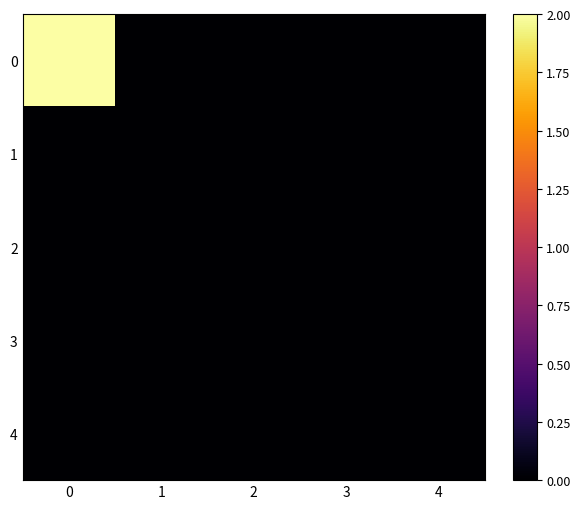

Reading left to right, what are all the values shown in this chart?

0: 0=2	1=0	2=0	3=0	4=0
1: 0=0	1=0	2=0	3=0	4=0
2: 0=0	1=0	2=0	3=0	4=0
3: 0=0	1=0	2=0	3=0	4=0
4: 0=0	1=0	2=0	3=0	4=0